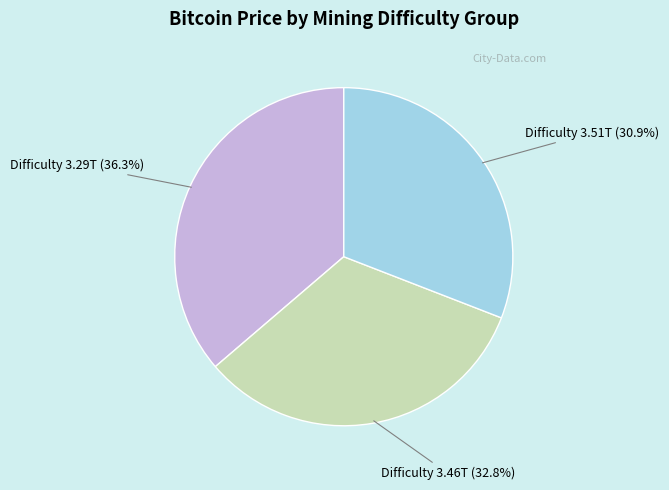

How many slices are in this pie chart?

3